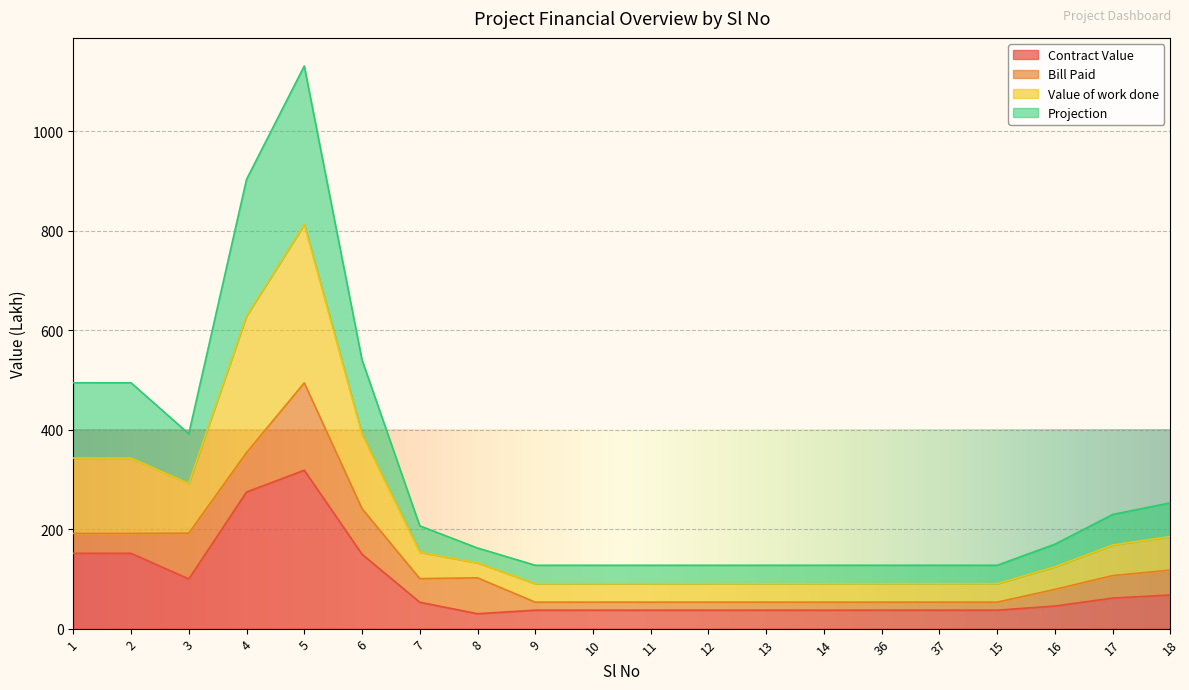

True or false: Projection and Contract Value intersect in this chart.

False